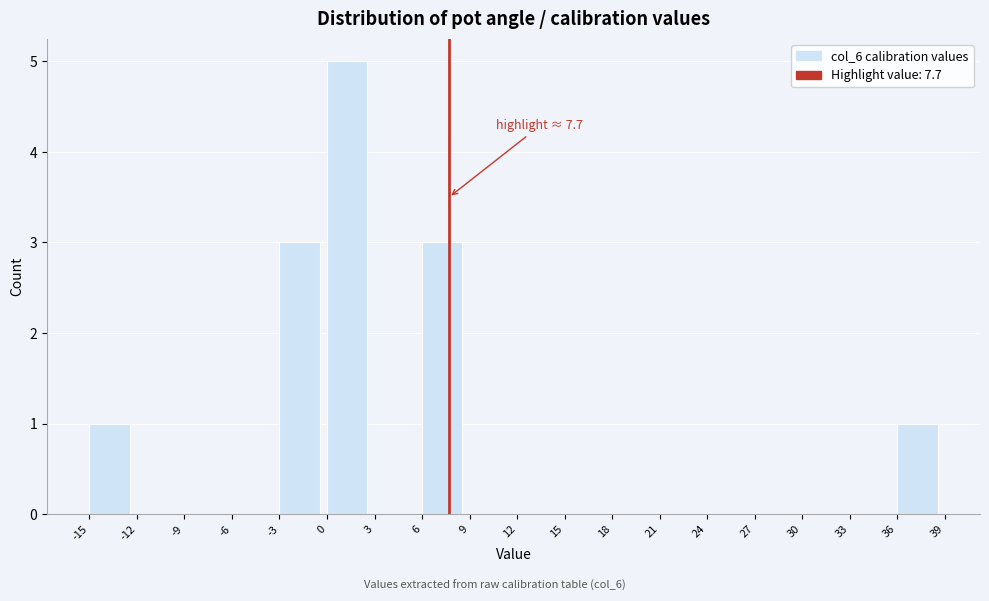

Over which range of the x-axis is the bar tallest?

0 to 3